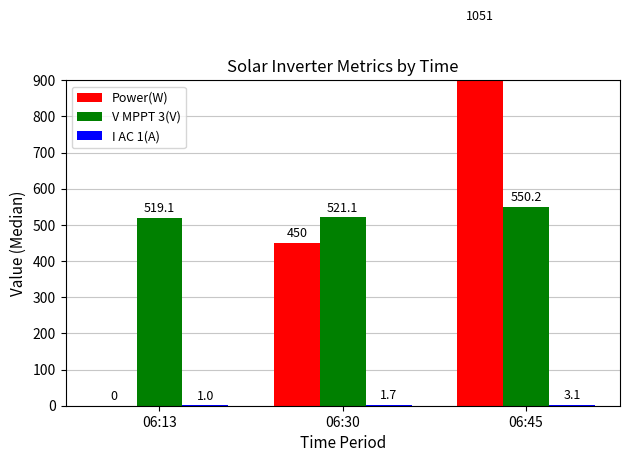

Reading left to right, extract all data points from this chart.

Power(W): 06:13=0.0	06:30=450.0	06:45=1051.0
V MPPT 3(V): 06:13=519.1	06:30=521.1	06:45=550.2
I AC 1(A): 06:13=1.0	06:30=1.7	06:45=3.1